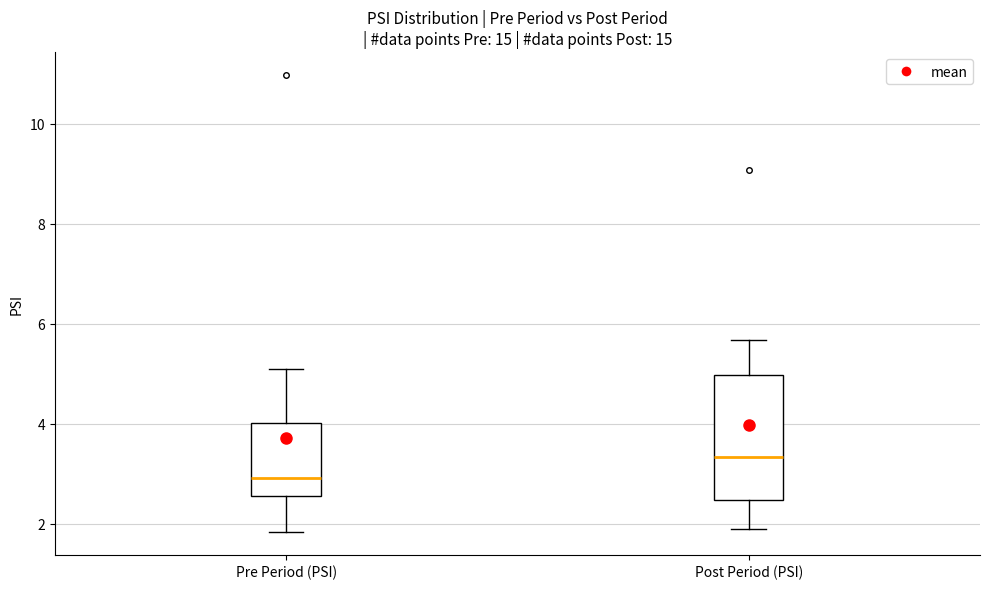

Reading left to right, transcribe this box plot: for each box, give where its median line is, the range the box spans, and where its two whiskers end, as read against the y-axis. The values are not printed on the chart, so give them approximately, as read against the axis.

Pre Period (PSI): median 3.0, box 2.6 to 4.0, whiskers 1.8 to 5.2
Post Period (PSI): median 3.4, box 2.4 to 5.0, whiskers 1.8 to 5.6